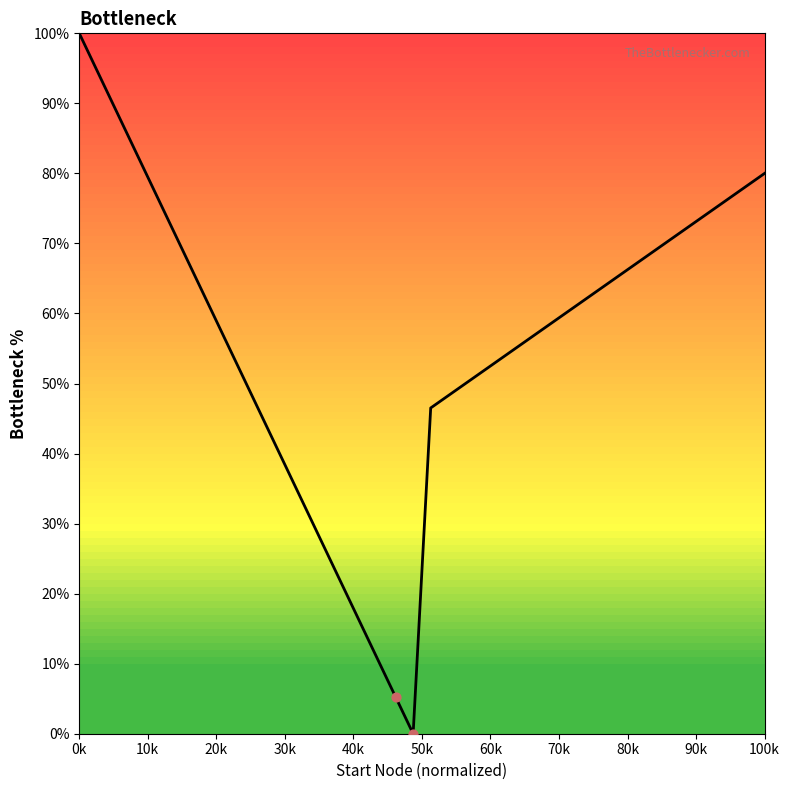

What is the maximum value shown in the chart?

100.0